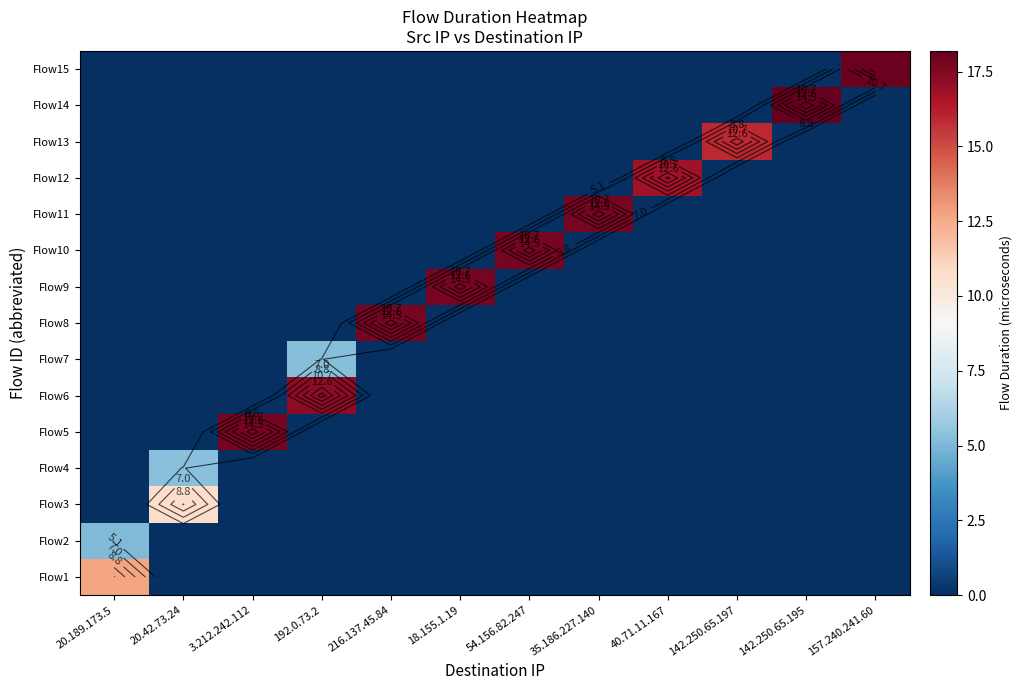

At which label does Flow7 reach its peak?

192.0.73.2